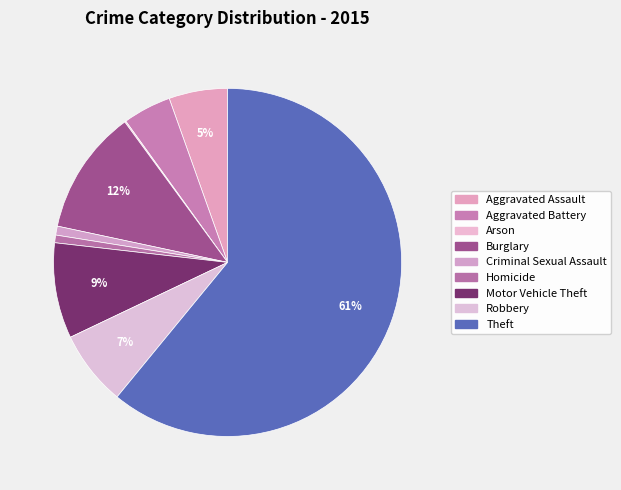

What is the majority slice?

Theft